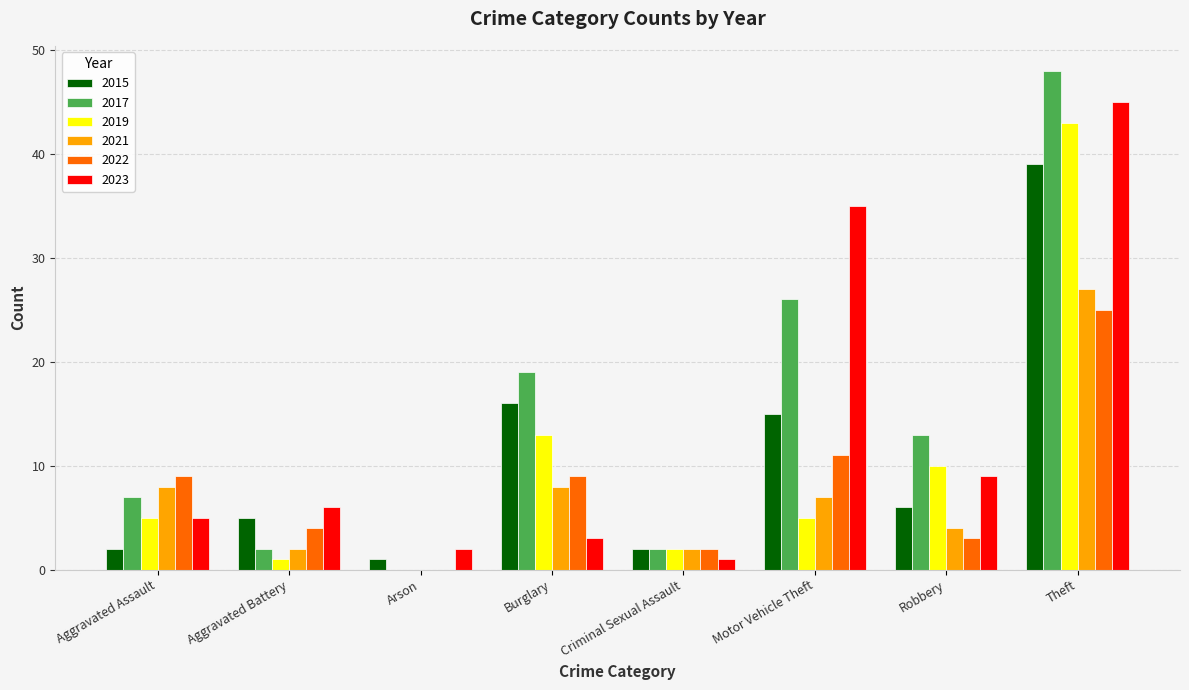

What is the sum of the 2021 values at Motor Vehicle Theft and Robbery?

11